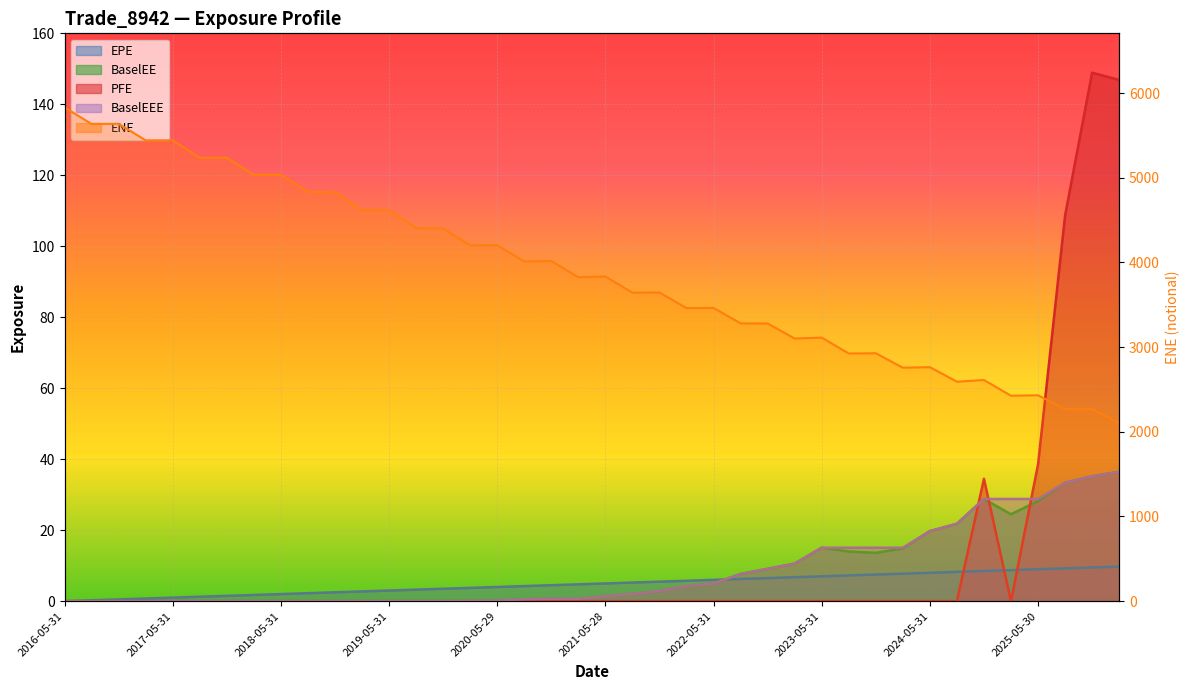

What position from the left is 2021-08-31?

22